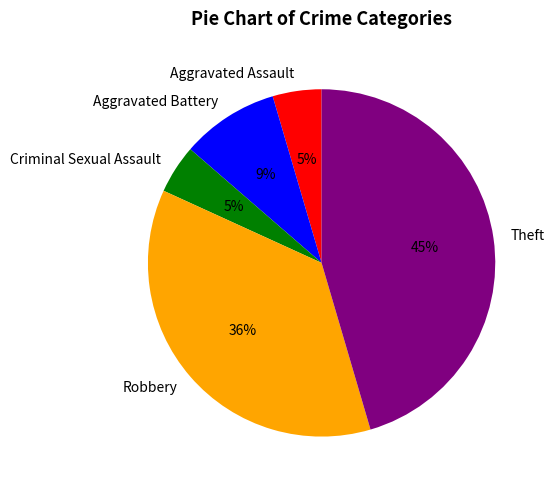

To the nearest percent, what is the combined percentage of Aggravated Battery and Criminal Sexual Assault?

14%